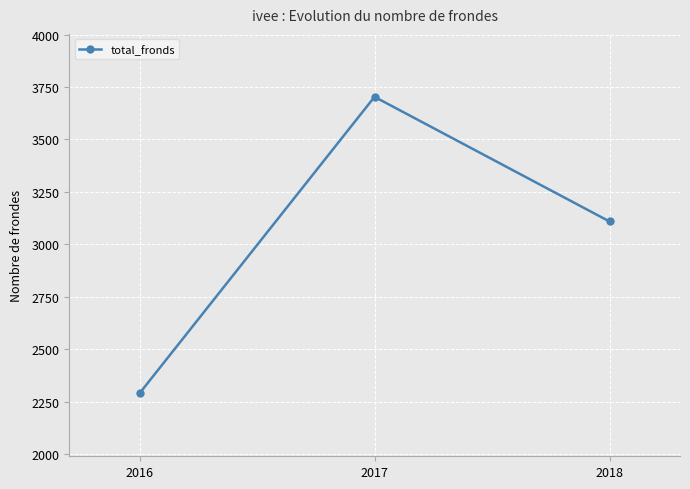

What is the sum of the values at 2016 and 2018?

5399